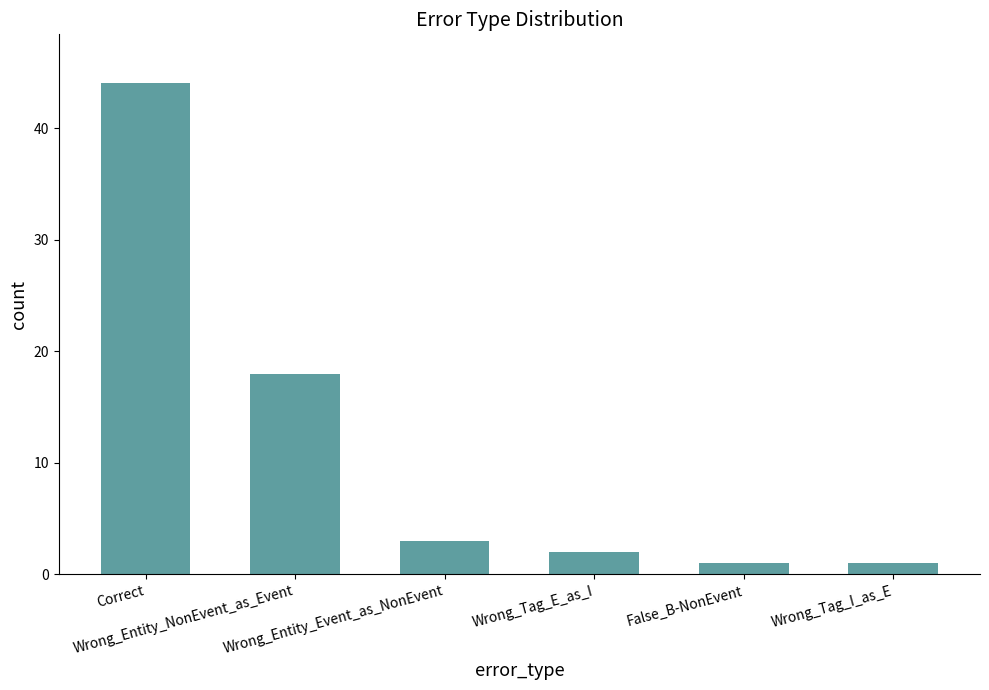

At which category does the chart reach its peak across all series?

Correct